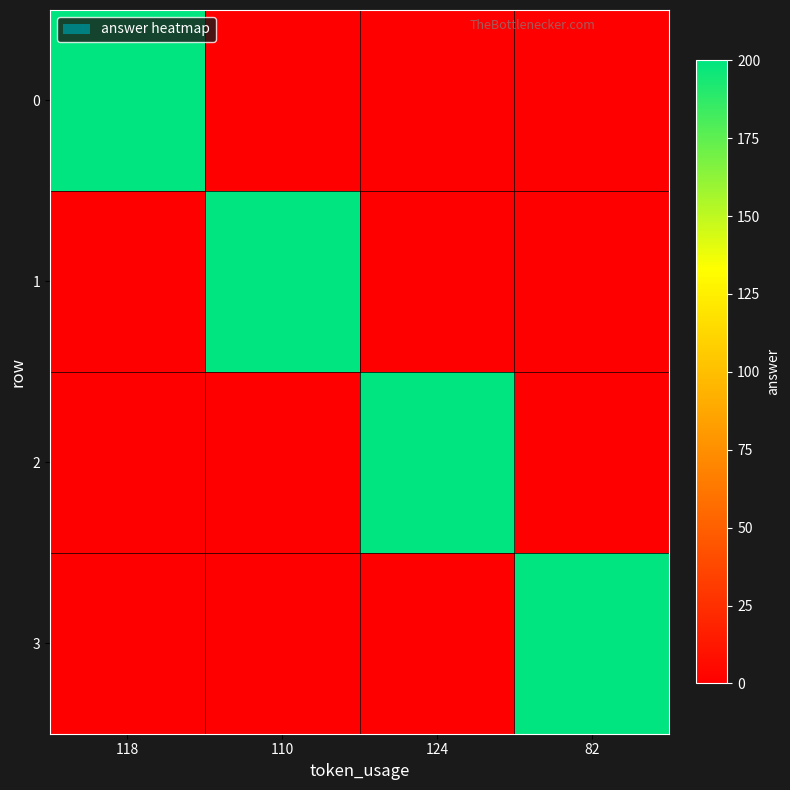

Which series changed the most between 110 and 124?

1